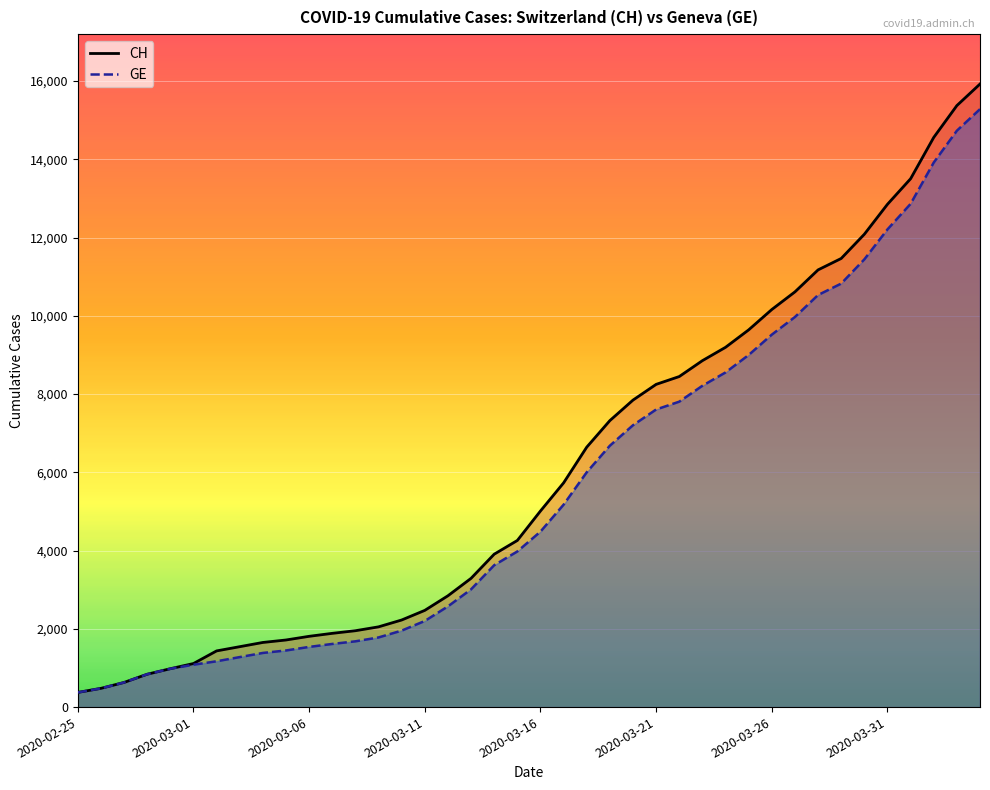

What is the greatest value displayed?

15926